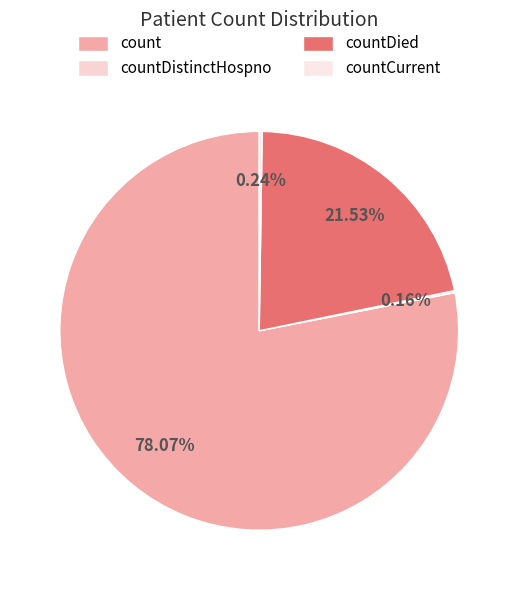

What percentage do countCurrent and countDied together represent?

21.8%